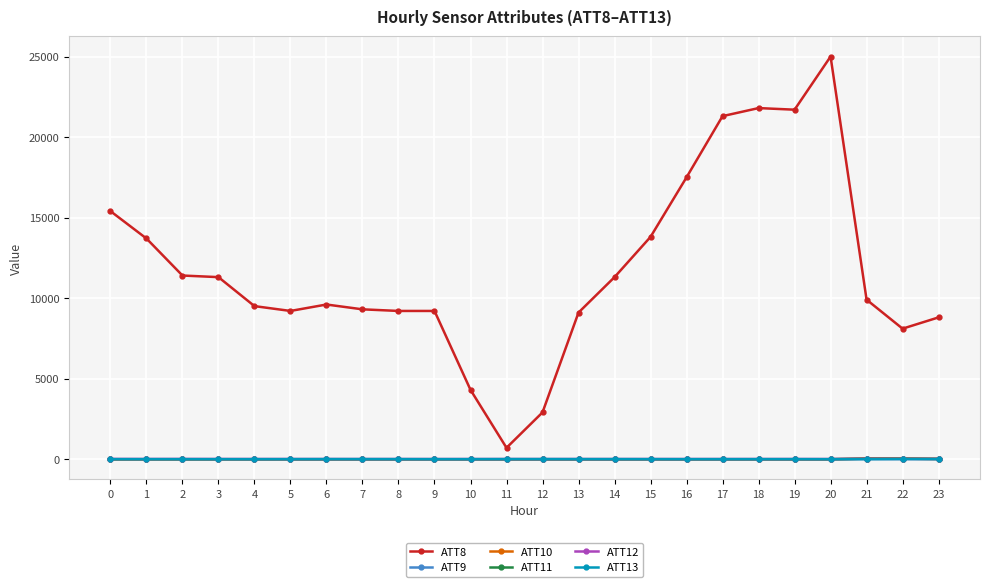

True or false: ATT12 has a value of 1.7 at 18.

True